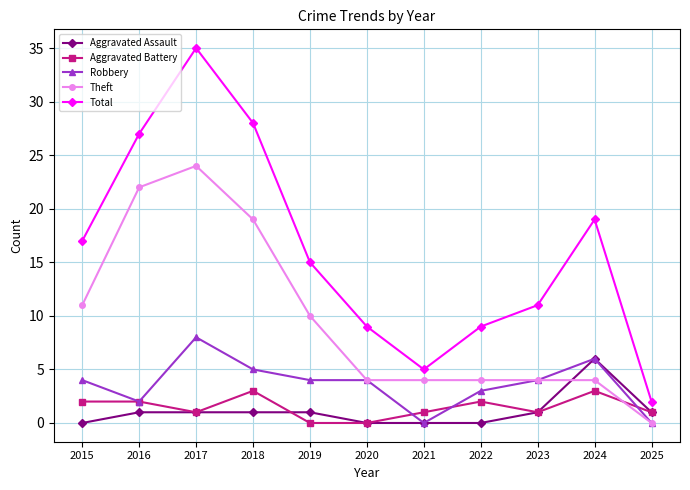

List the series in order of their peak value, lowest first.

Aggravated Battery, Aggravated Assault, Robbery, Theft, Total